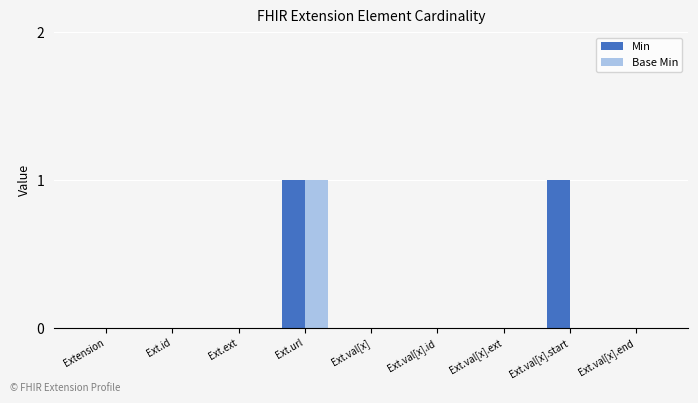

At which category is the sum across all series the highest?

Ext.url